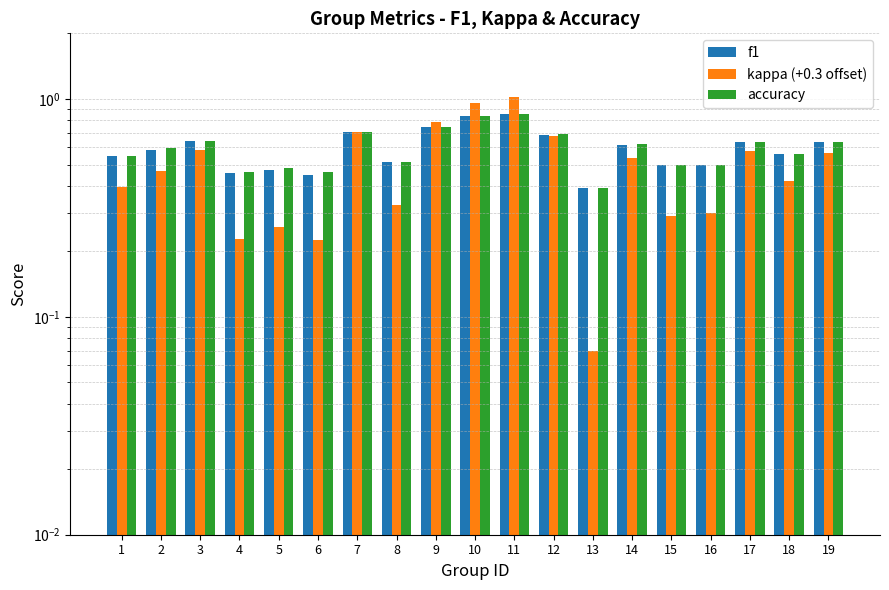

Which series has the largest total across all categories?

accuracy